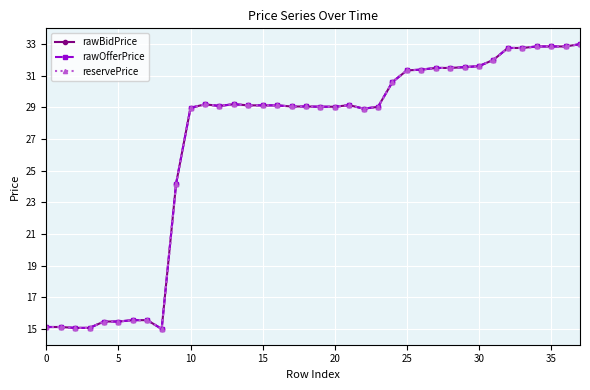

What is the lowest value of the rawBidPrice series?

15.0